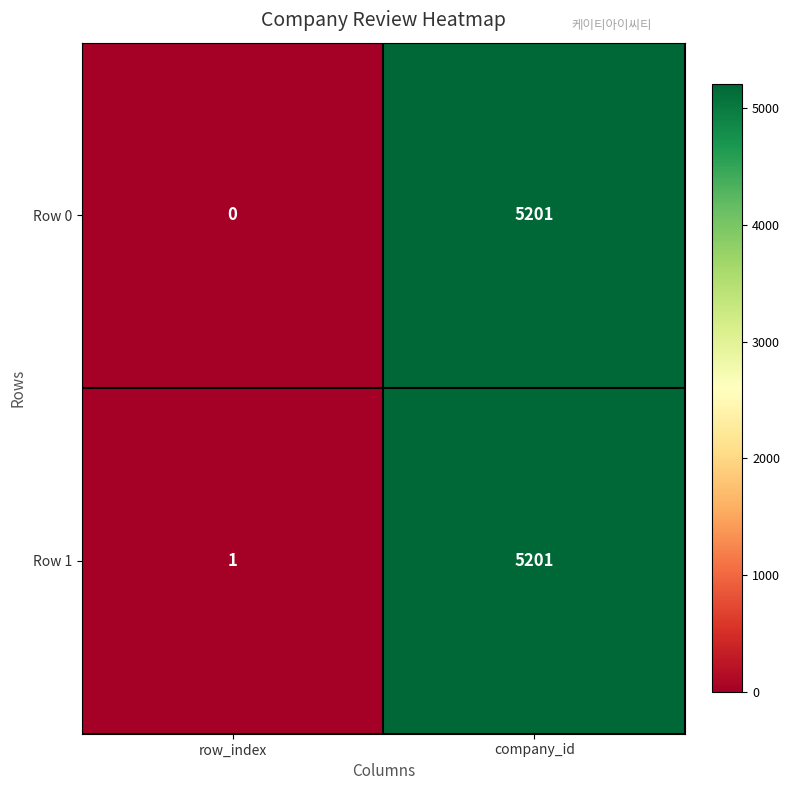

How many series are shown in this chart?

2